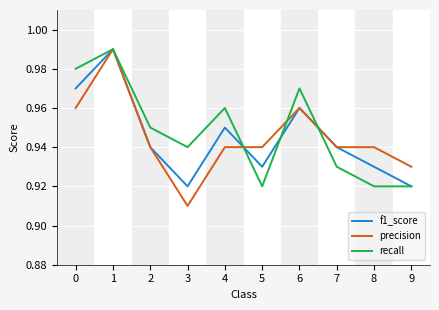

The f1_score series shows 0.4 at 7. True or false?

False